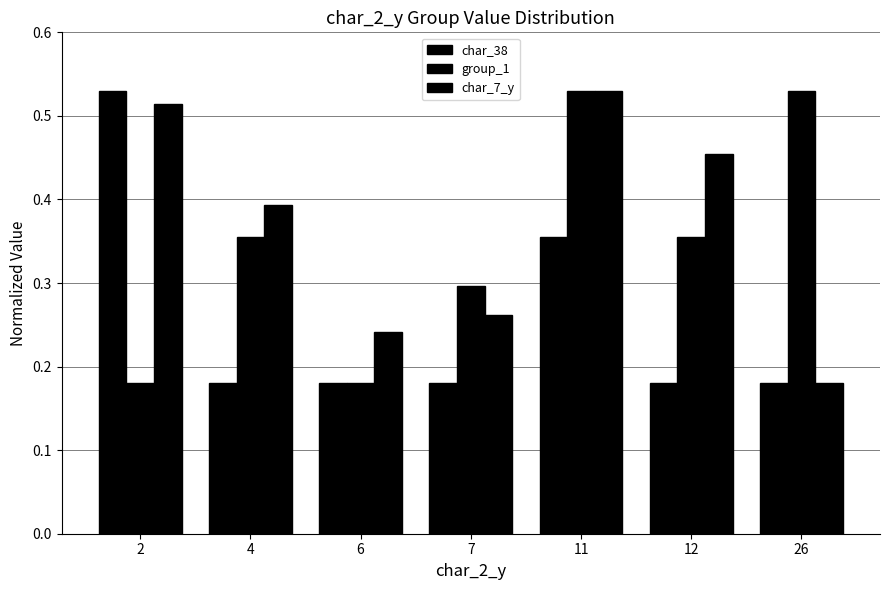

How many bars are there in each group?

3